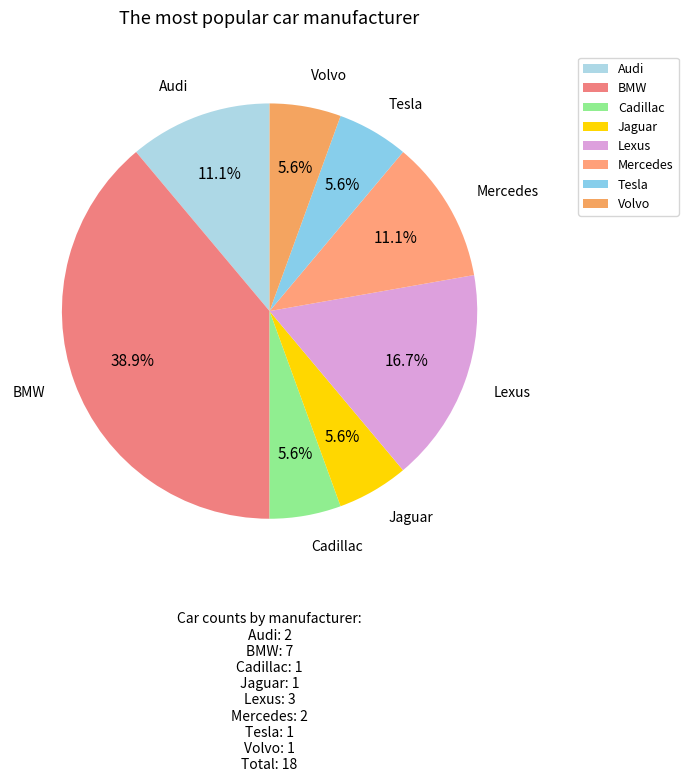

Between BMW and Mercedes, which is larger?

BMW